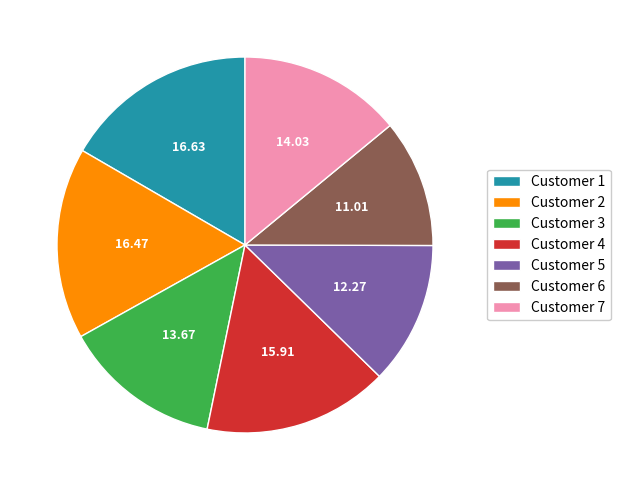

Combined, do Customer 6 and Customer 3 account for over 50%?

No